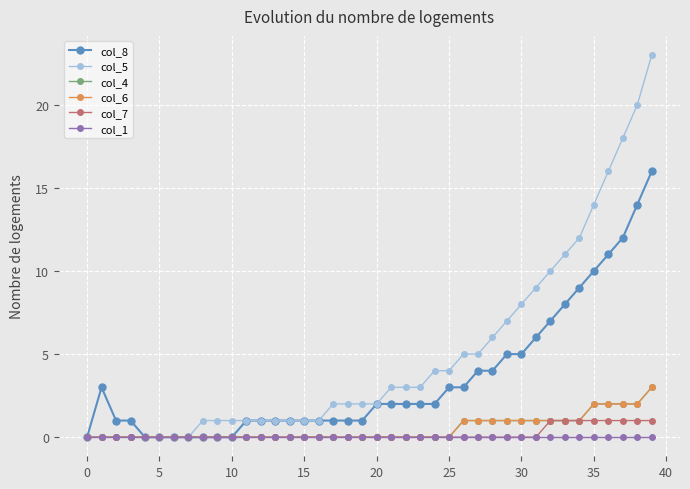

Does the chart have visible grid lines?

Yes